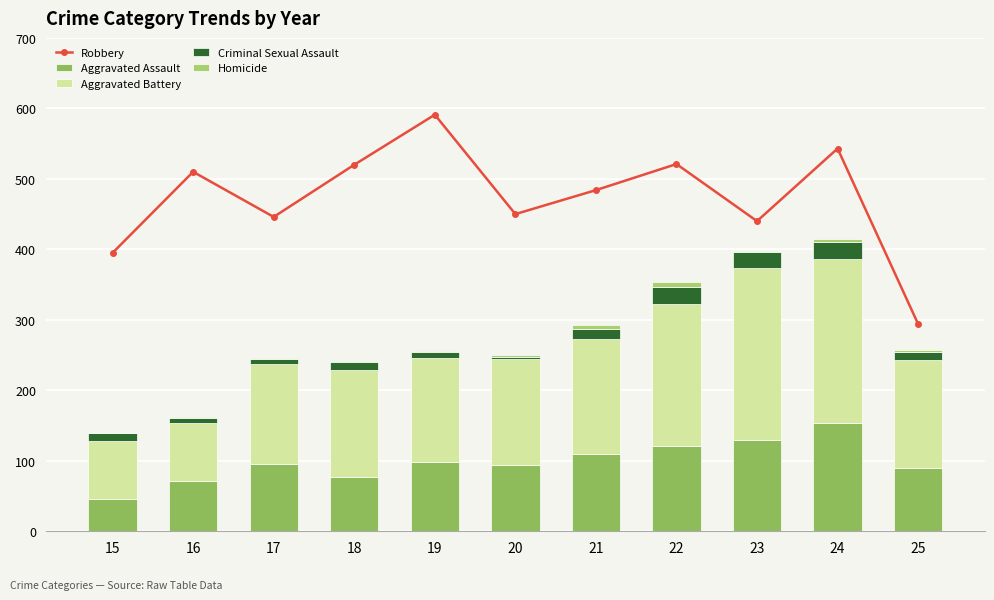

What is the value of the Homicide bar at the 9th from the left?

2